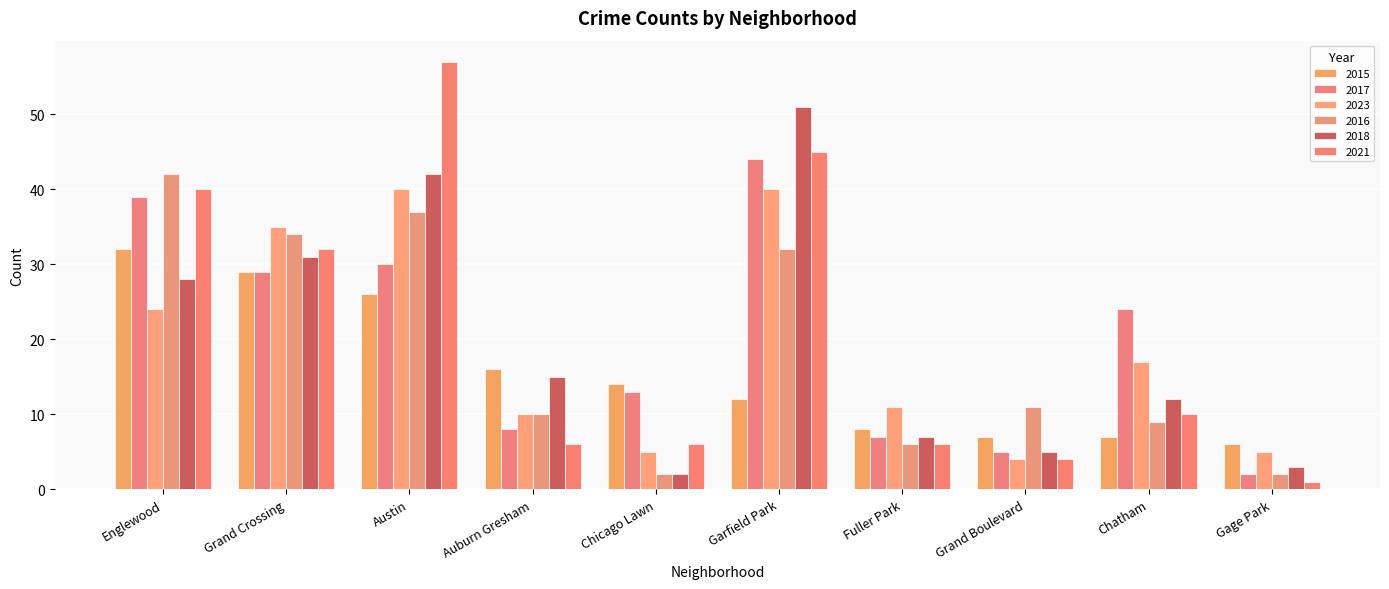

Which has a higher value, Auburn Gresham or Fuller Park?

Auburn Gresham